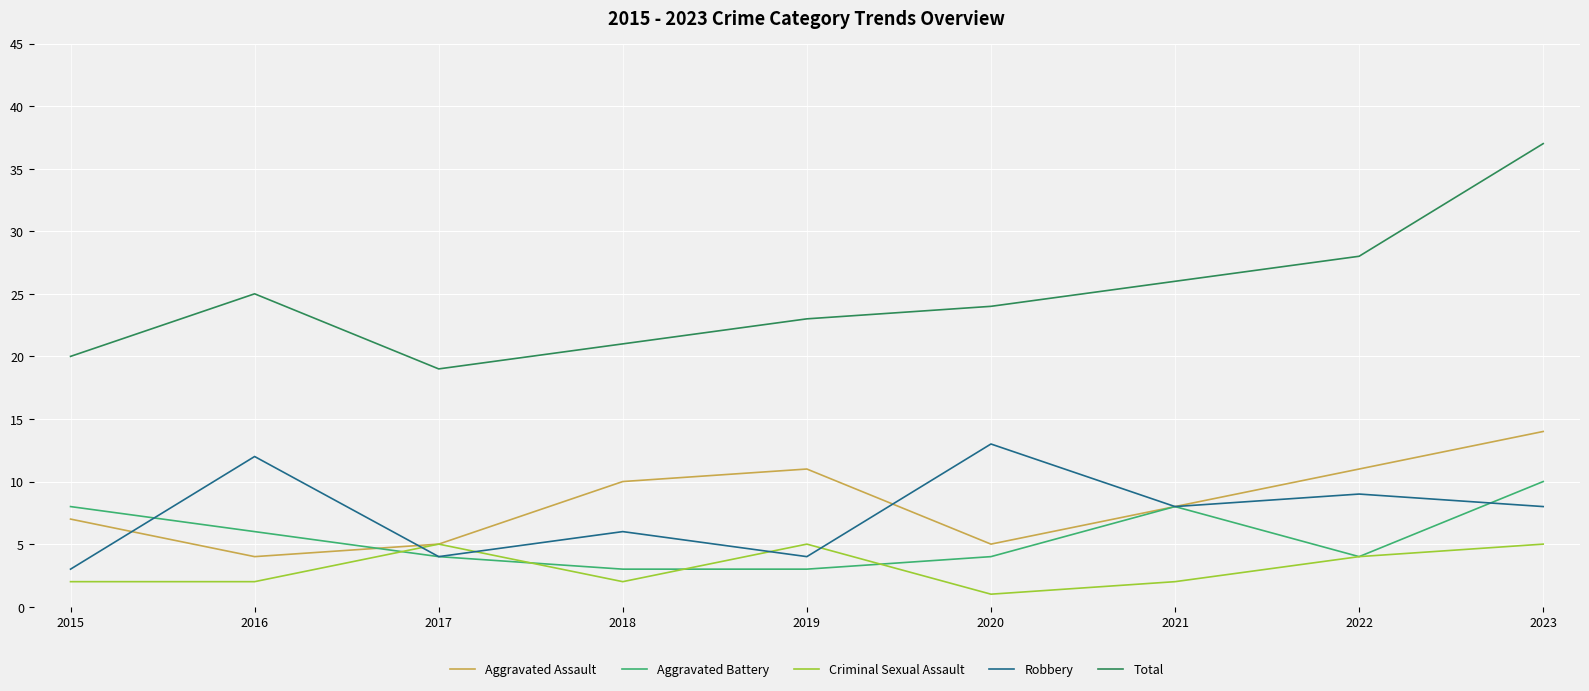

Which series has the widest spread of values?

Total